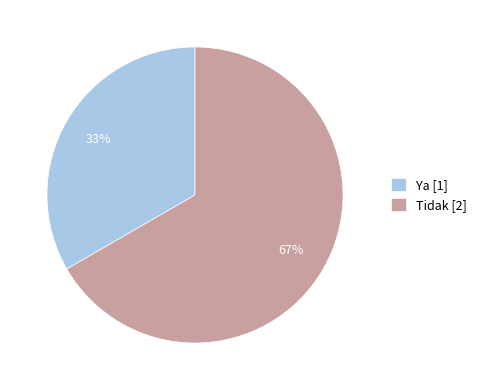

What percentage is the Ya slice, to the nearest percent?

33%